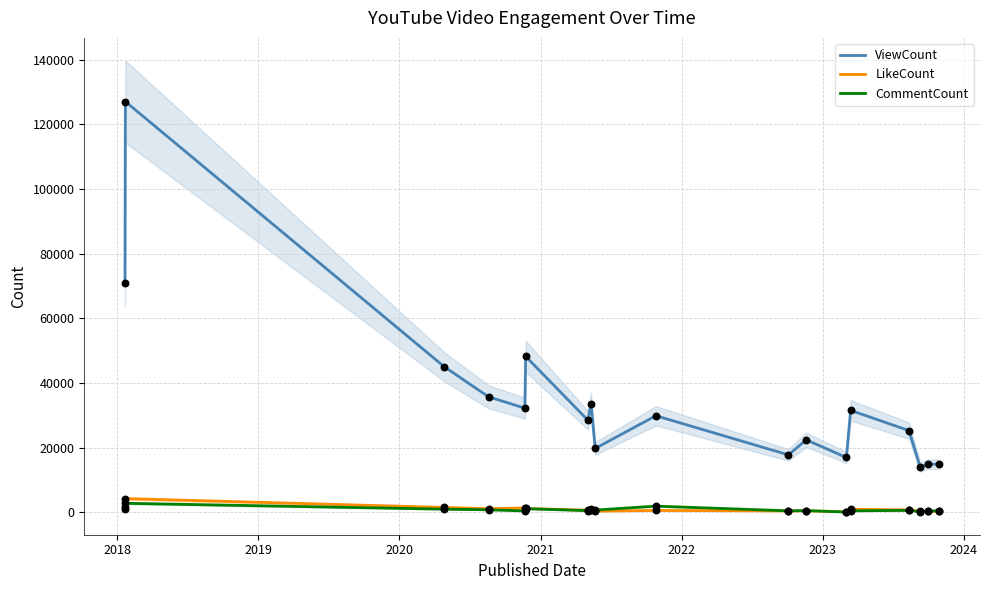

True or false: ViewCount and CommentCount intersect in this chart.

False